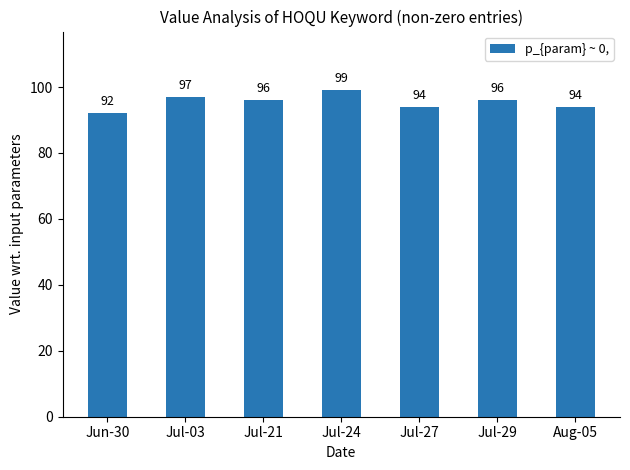

Reading left to right, extract all data points from this chart.

92	97	96	99	94	96	94